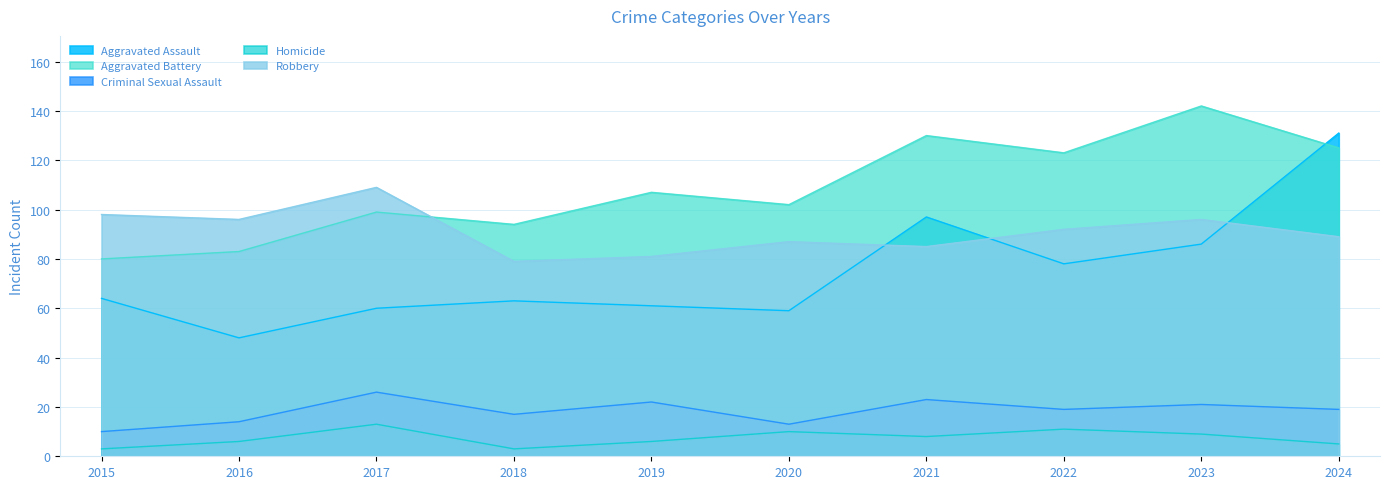

How many lines are shown in the chart?

5